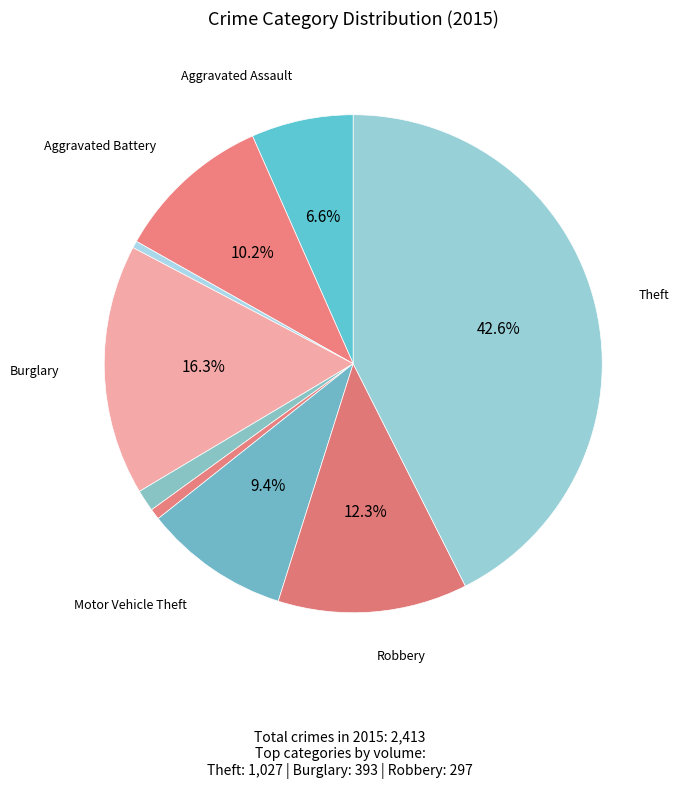

Which category has the smallest portion of the pie?

Arson